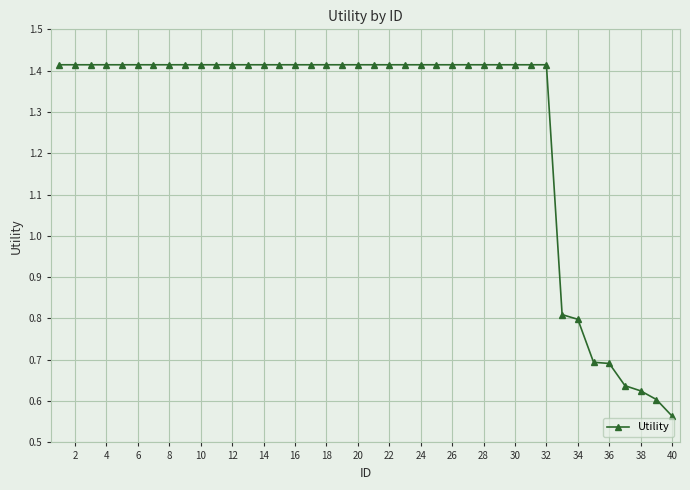

What is the difference between the maximum and second lowest values?

0.8